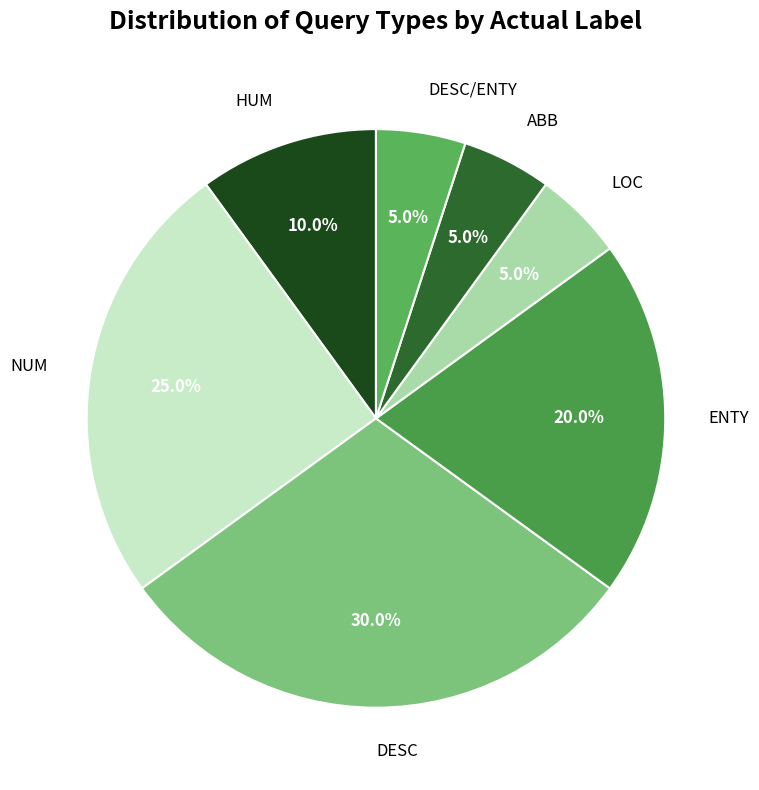

Is it true that HUM is 16% of the pie?

False